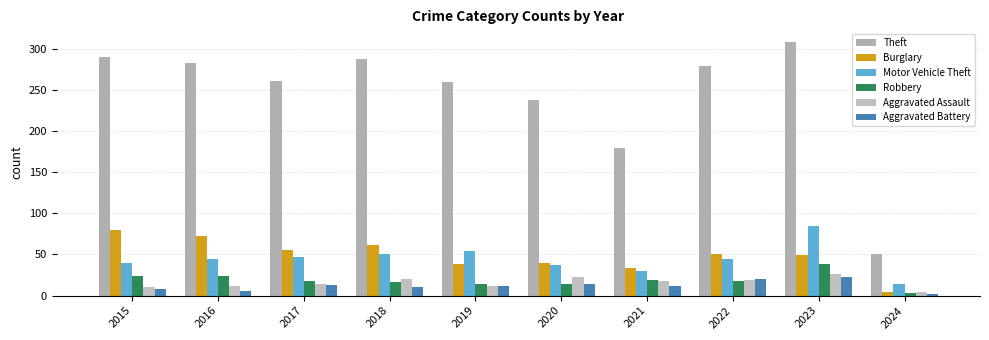

How many bars are there in total?

60